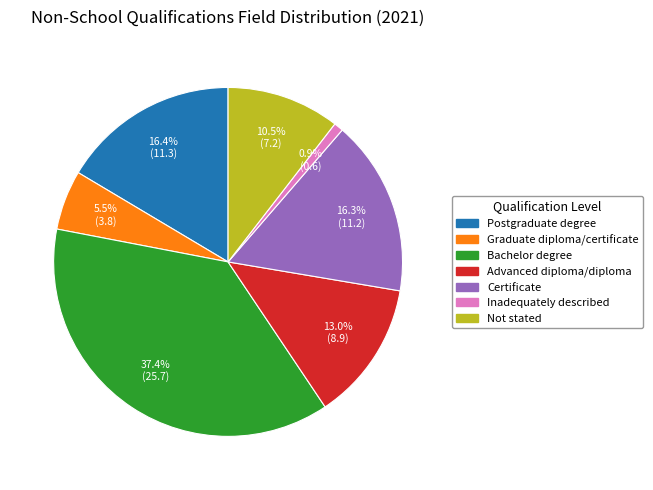

Count the number of slices in the pie.

7